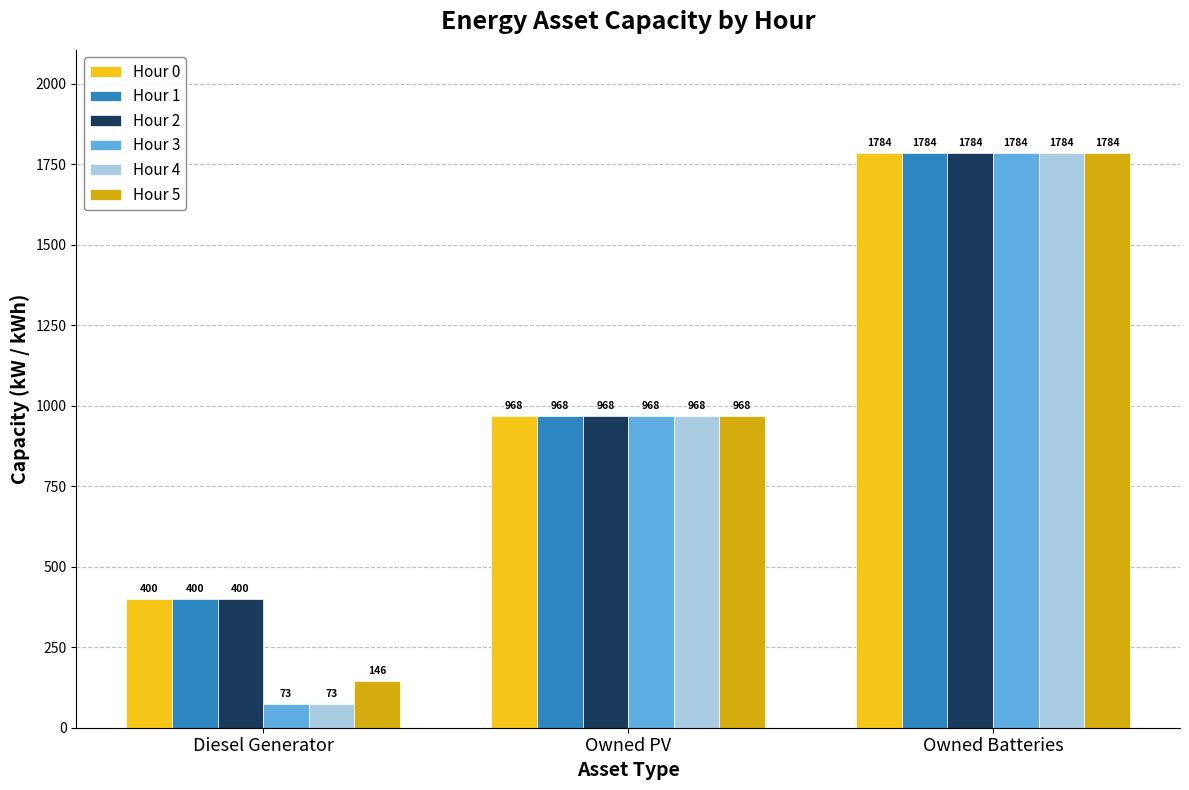

What position from the left is Owned Batteries?

3